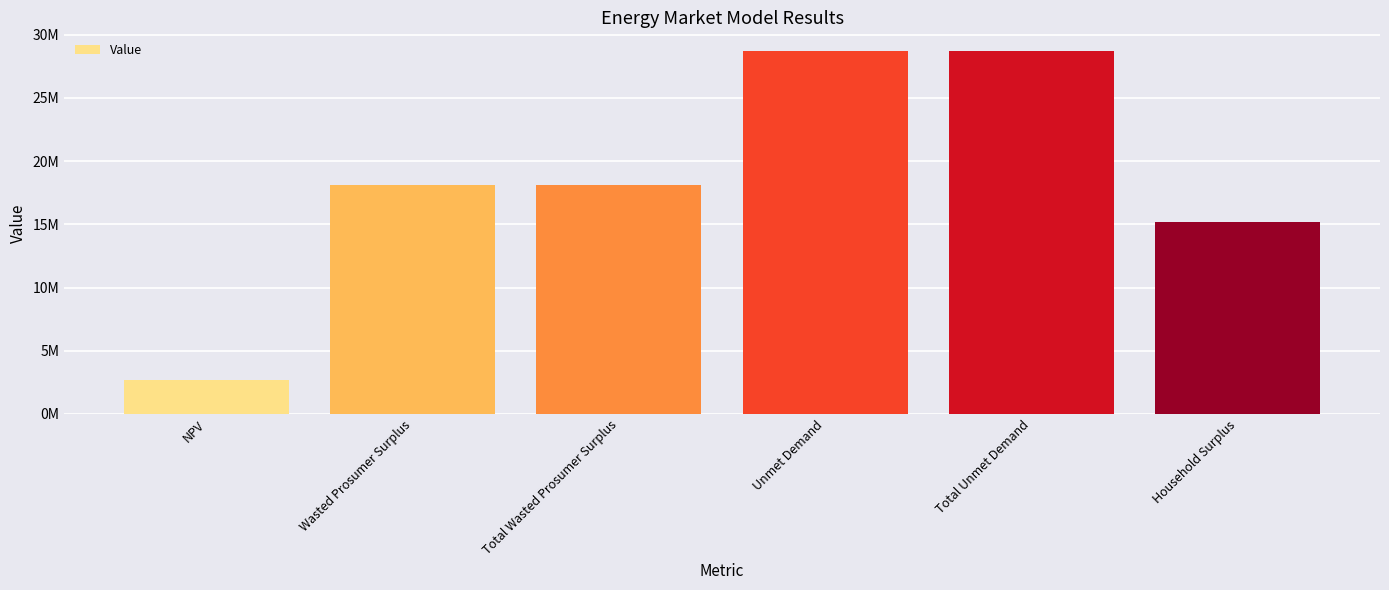

What is the difference between the maximum and minimum values?

26074131.3